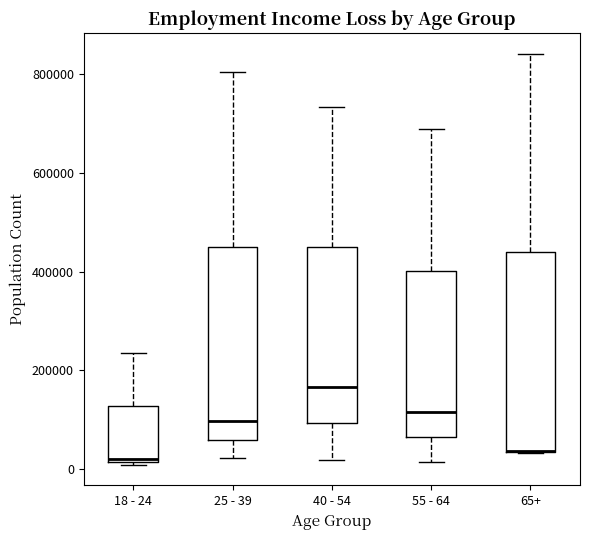

Where is the lower edge of the box for 18 - 24 on the y-axis? The values are not printed on the chart, so give them approximately, as read against the axis.

20000